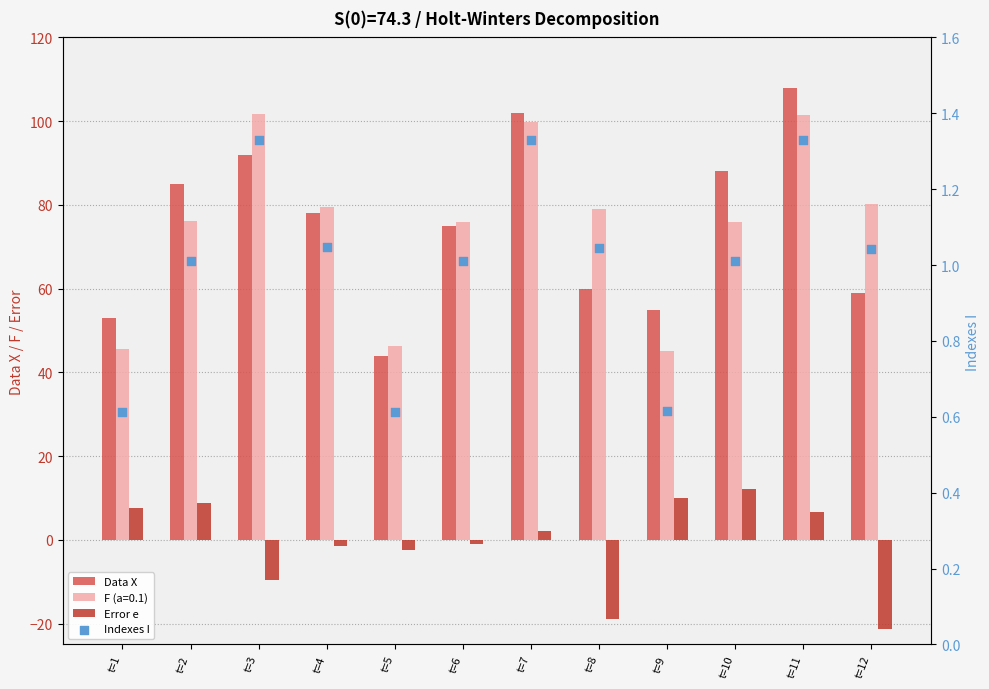

Which series has the widest spread of Y values?

Data X